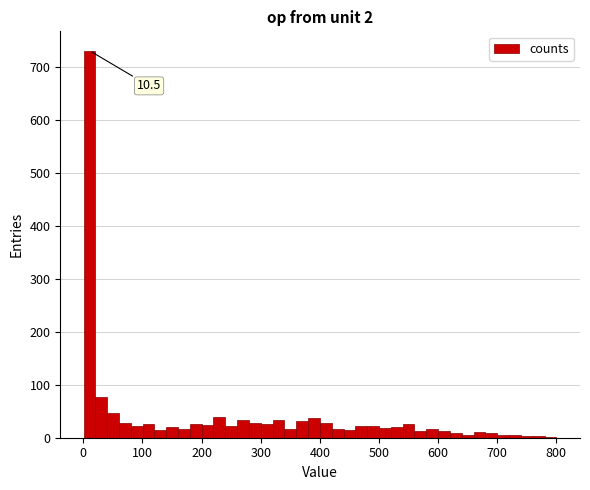

Around what value on the x-axis is the tallest bar? Give the approximate position of its centre, as read against the axis.

10